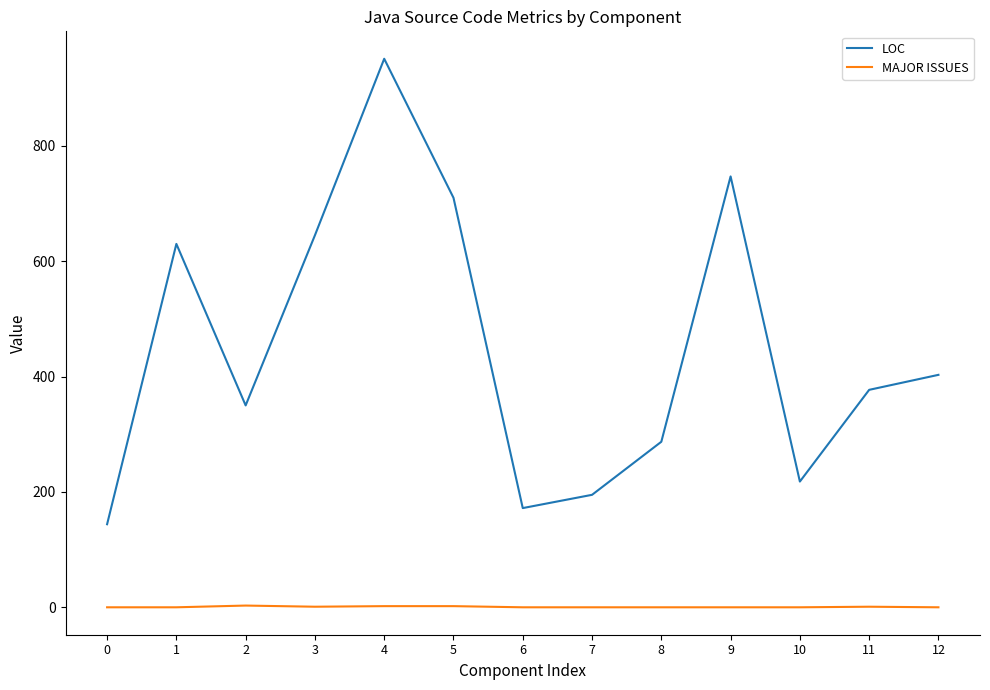

What is the difference between the highest and lowest values at 1?

630